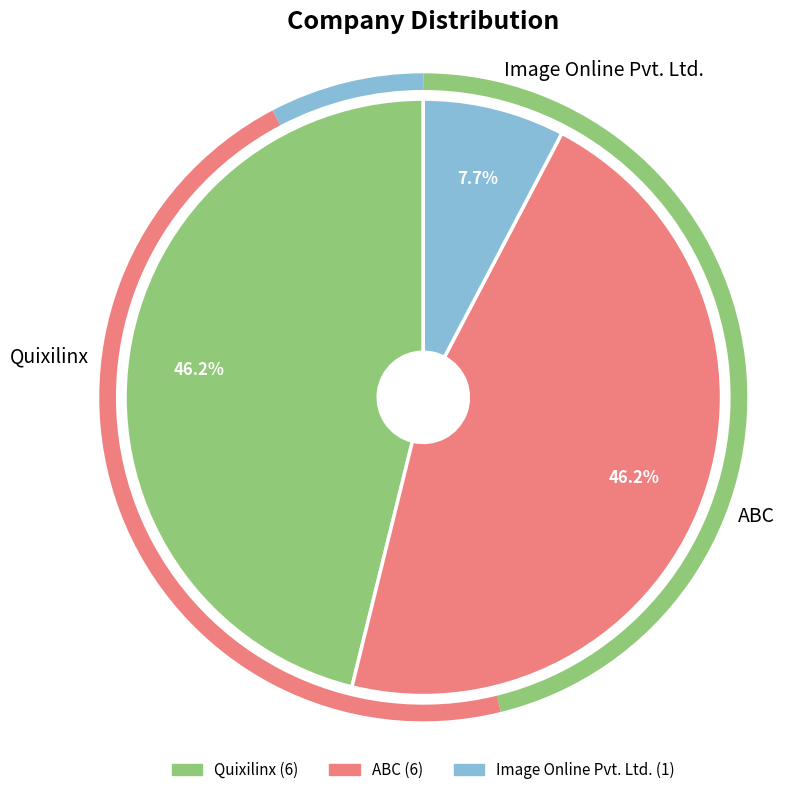

What is the smallest slice in the pie chart?

Image Online Pvt. Ltd.